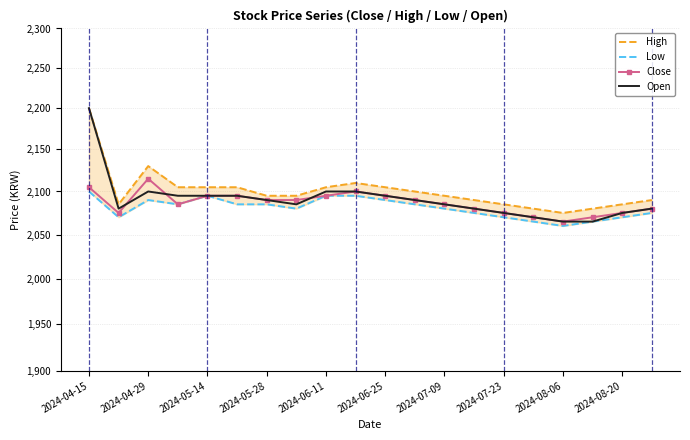

Is this an area chart (filled region under the line)?

No